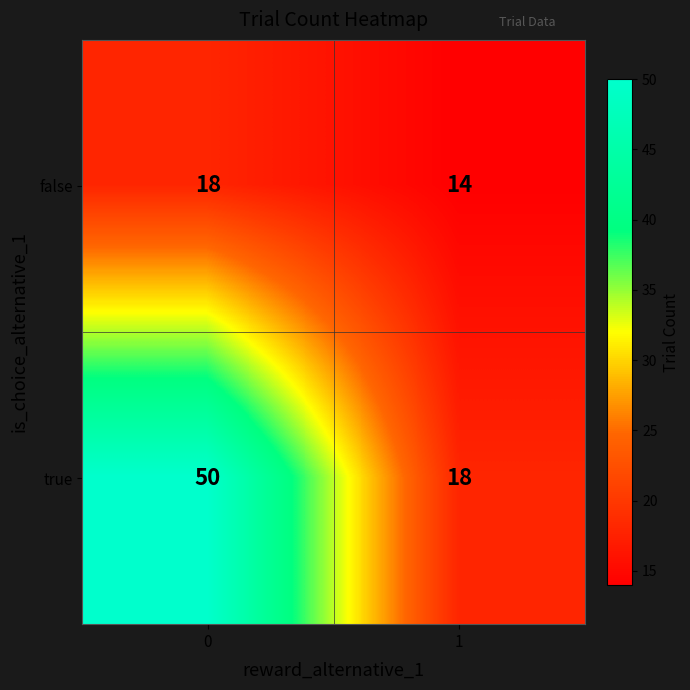

List the series in order of their overall mean, lowest first.

false, true